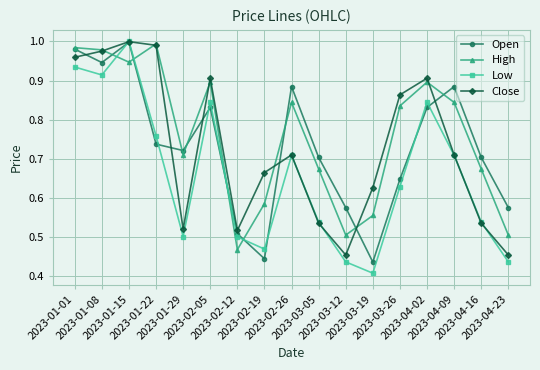

Which series has the largest range (max minus min)?

Low